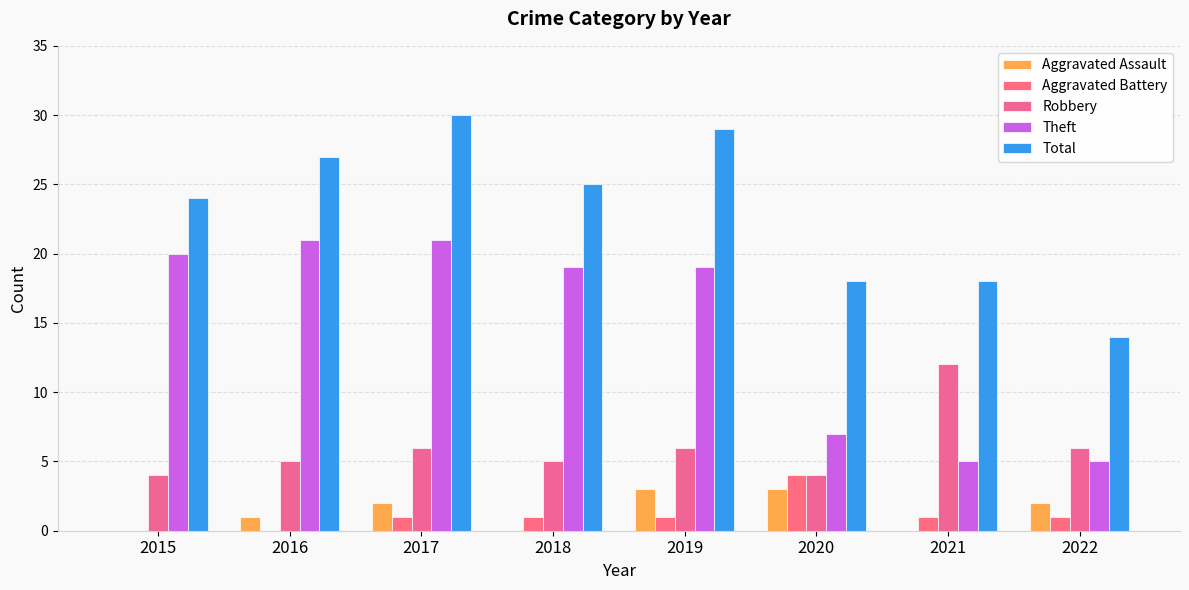

At 2021, list the series in order from smallest to largest.

Aggravated Assault, Aggravated Battery, Theft, Robbery, Total